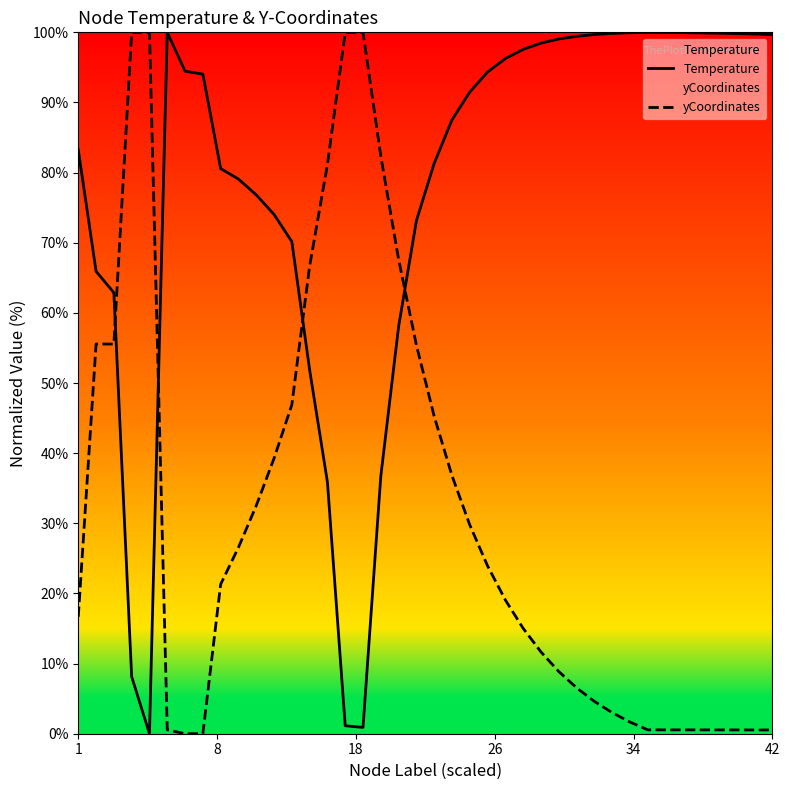

True or false: yCoordinates and Temperature cross at least once.

True